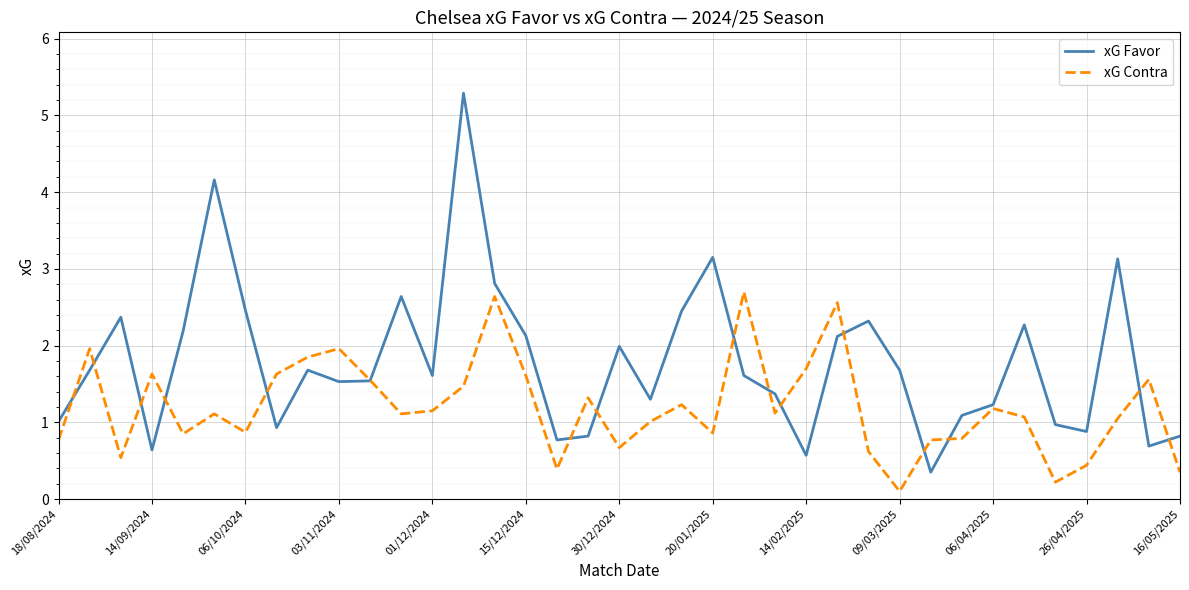

What is the greatest value displayed?

5.3